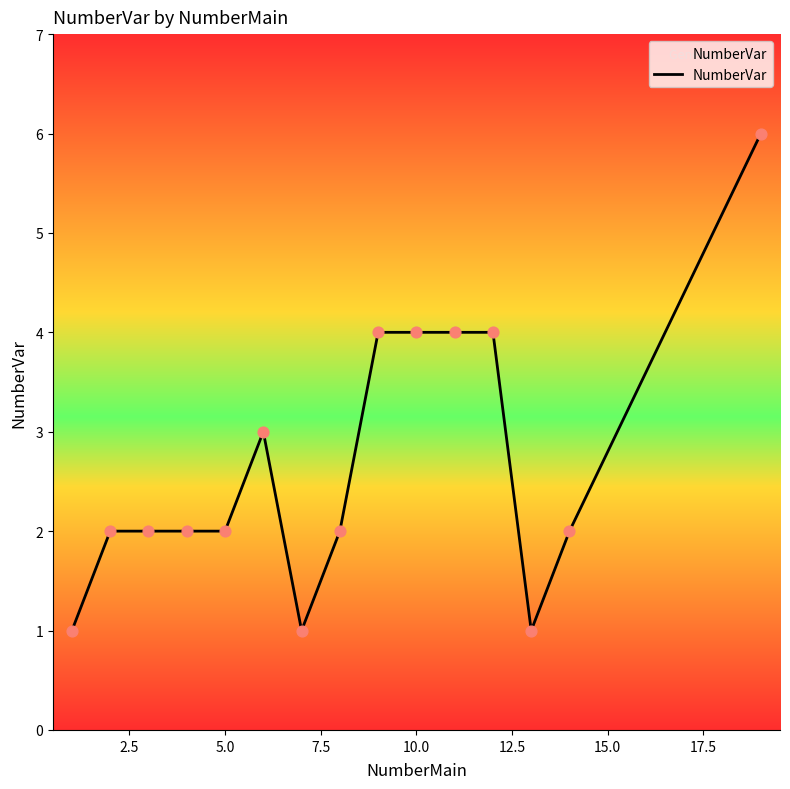

What is the difference between the maximum and minimum values?

5